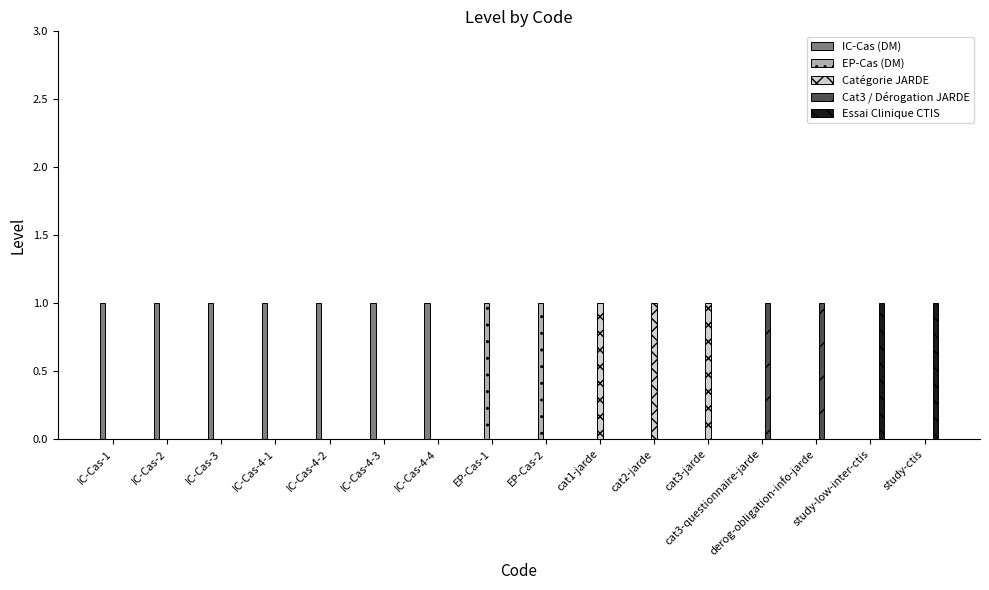

Which series has the largest total across all categories?

IC-Cas (DM)